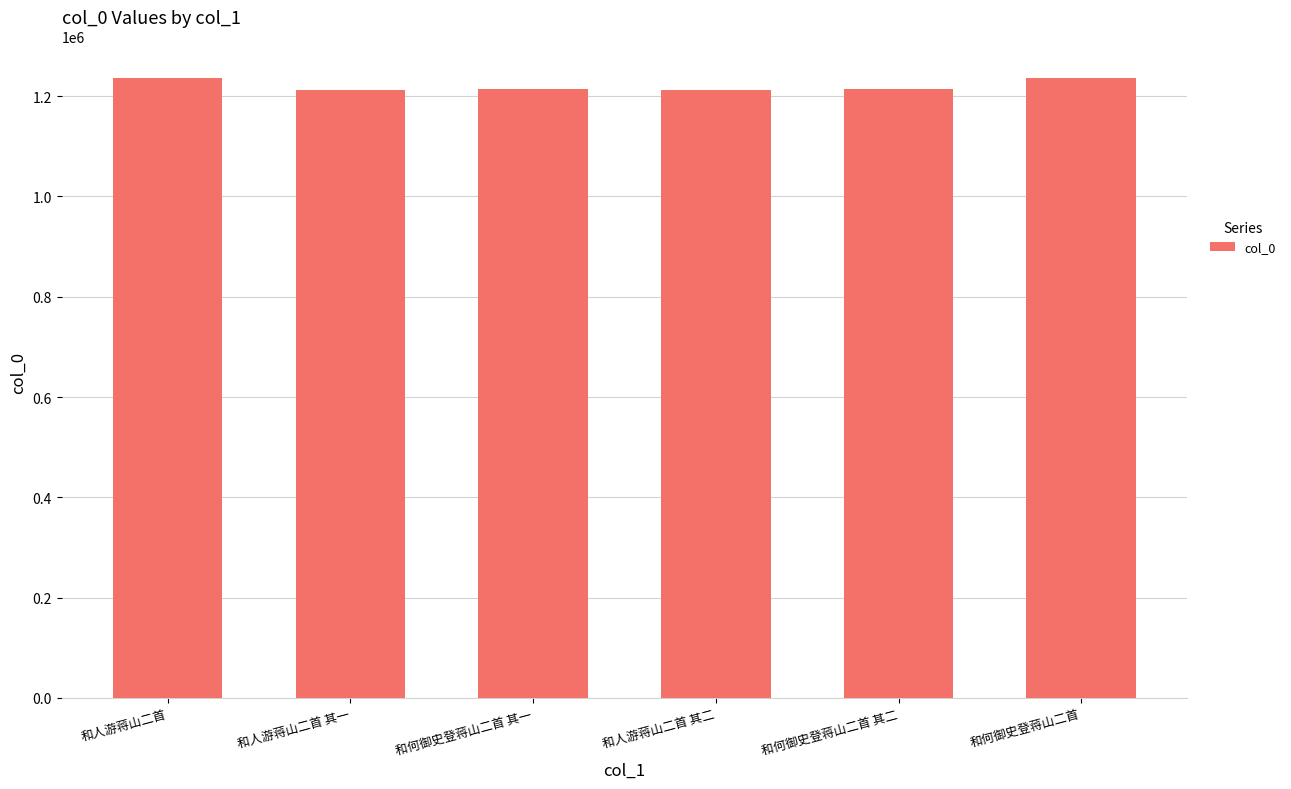

Is it true that the value at 和人游蒋山二首 is 694999?

False